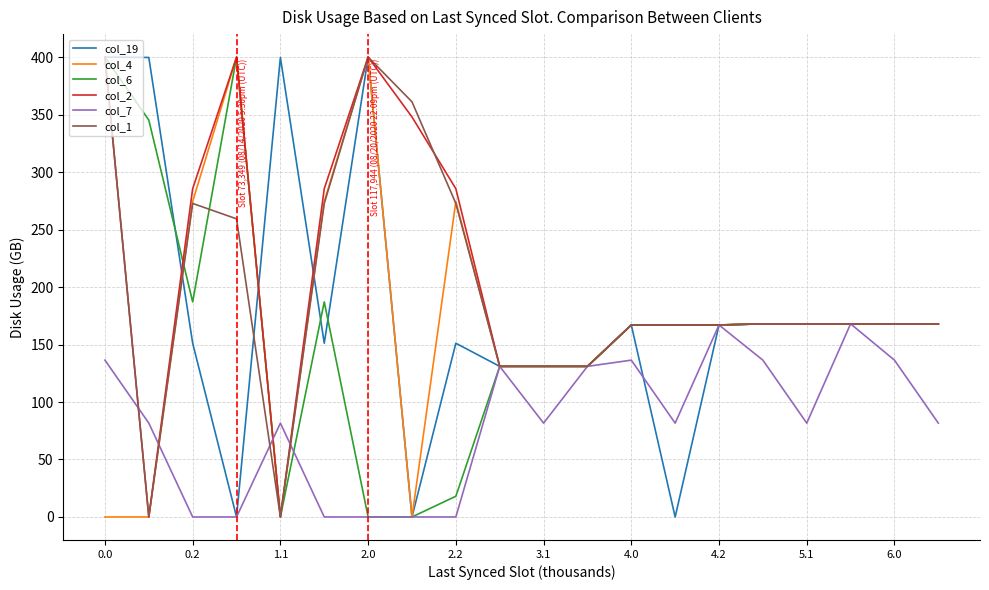

What is the maximum value for col_4?

400.0